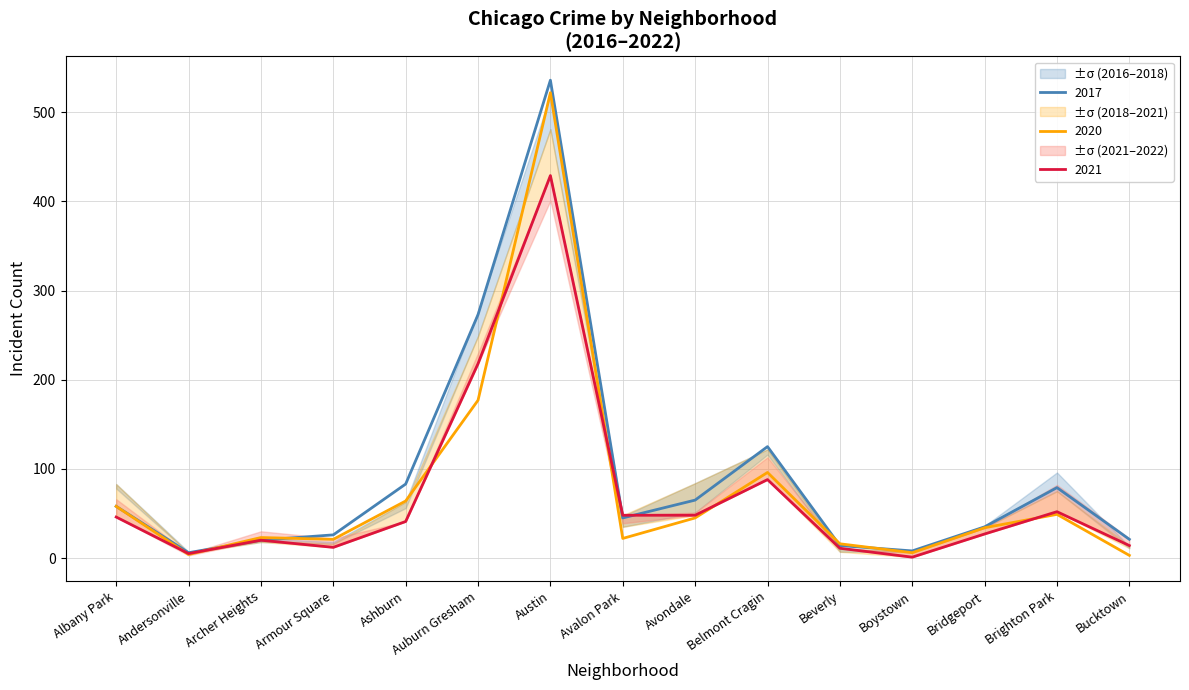

At which category does 2017 reach its first local peak?

Austin